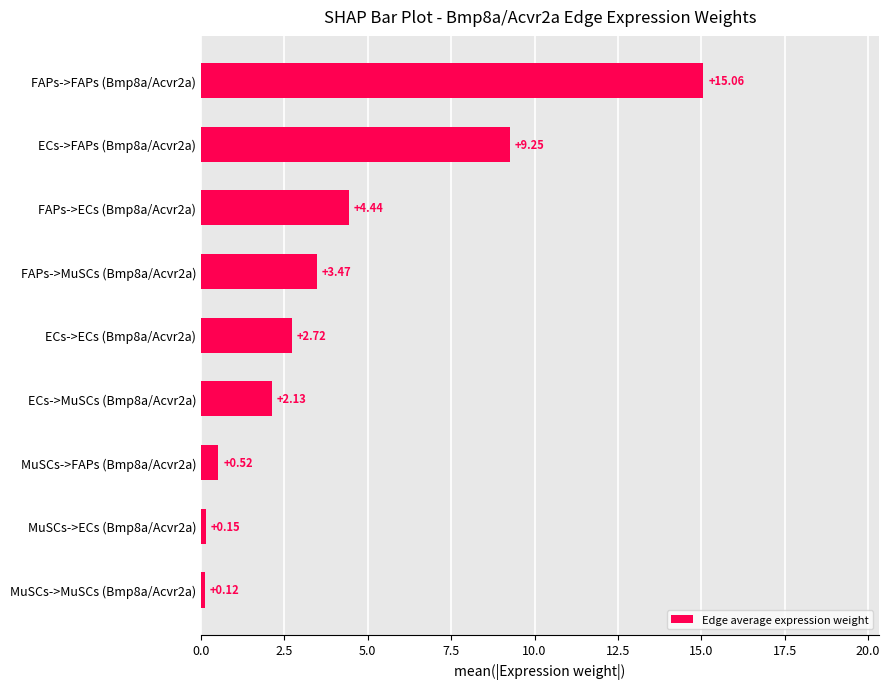

Rank the categories by value from lowest to highest.

MuSCs->MuSCs (Bmp8a/Acvr2a), MuSCs->ECs (Bmp8a/Acvr2a), MuSCs->FAPs (Bmp8a/Acvr2a), ECs->MuSCs (Bmp8a/Acvr2a), ECs->ECs (Bmp8a/Acvr2a), FAPs->MuSCs (Bmp8a/Acvr2a), FAPs->ECs (Bmp8a/Acvr2a), ECs->FAPs (Bmp8a/Acvr2a), FAPs->FAPs (Bmp8a/Acvr2a)